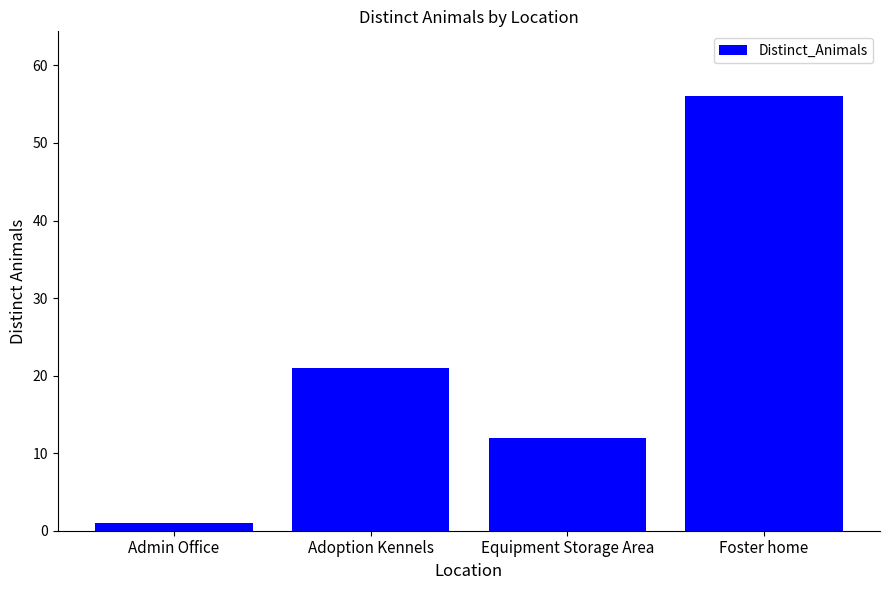

Reading left to right, list all the values displayed in this chart.

1	21	12	56